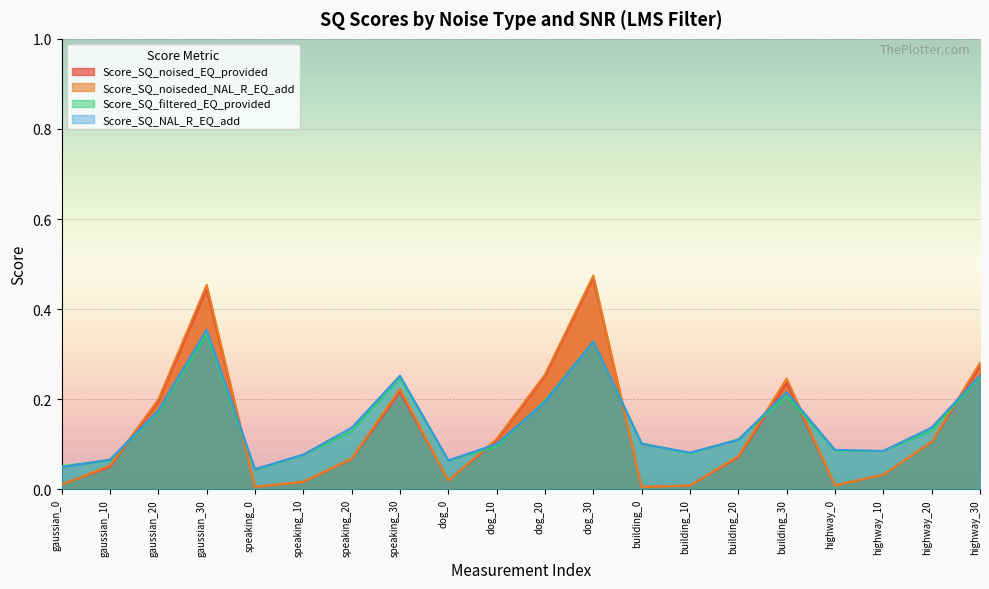

What is the sum of all Score_SQ_noised_EQ_provided values?

2.6